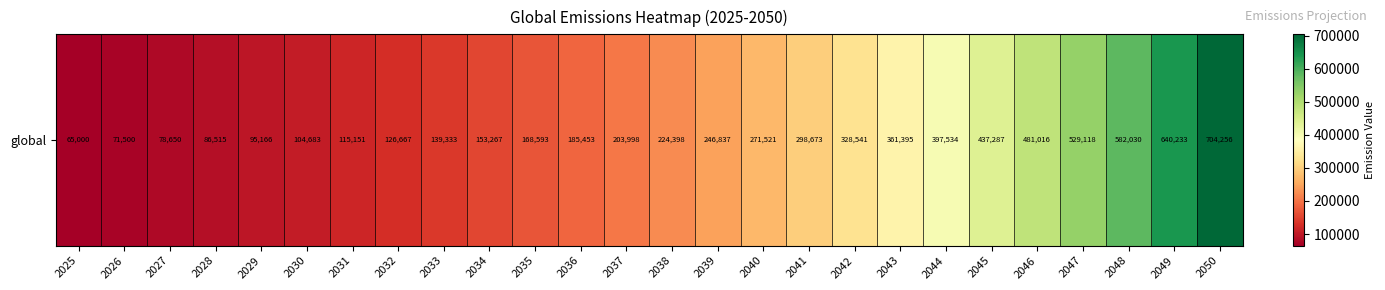

List the labels in order of value, smallest first.

2025, 2026, 2027, 2028, 2029, 2030, 2031, 2032, 2033, 2034, 2035, 2036, 2037, 2038, 2039, 2040, 2041, 2042, 2043, 2044, 2045, 2046, 2047, 2048, 2049, 2050